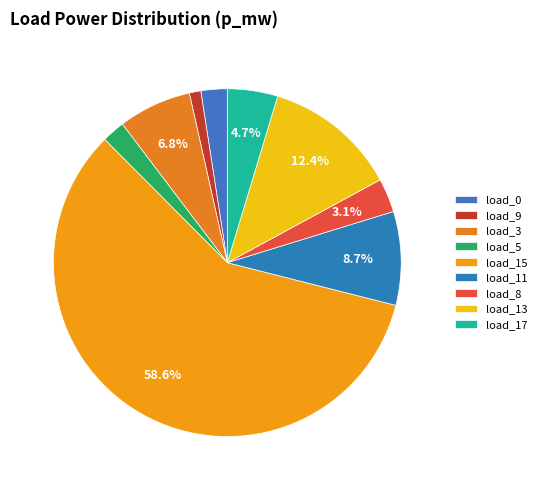

How many segments does this pie chart have?

9